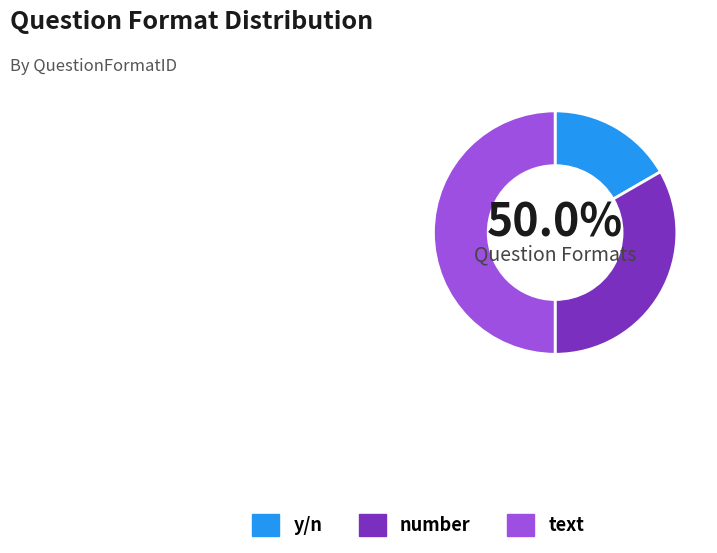

True or false: number accounts for 28% of the total.

False